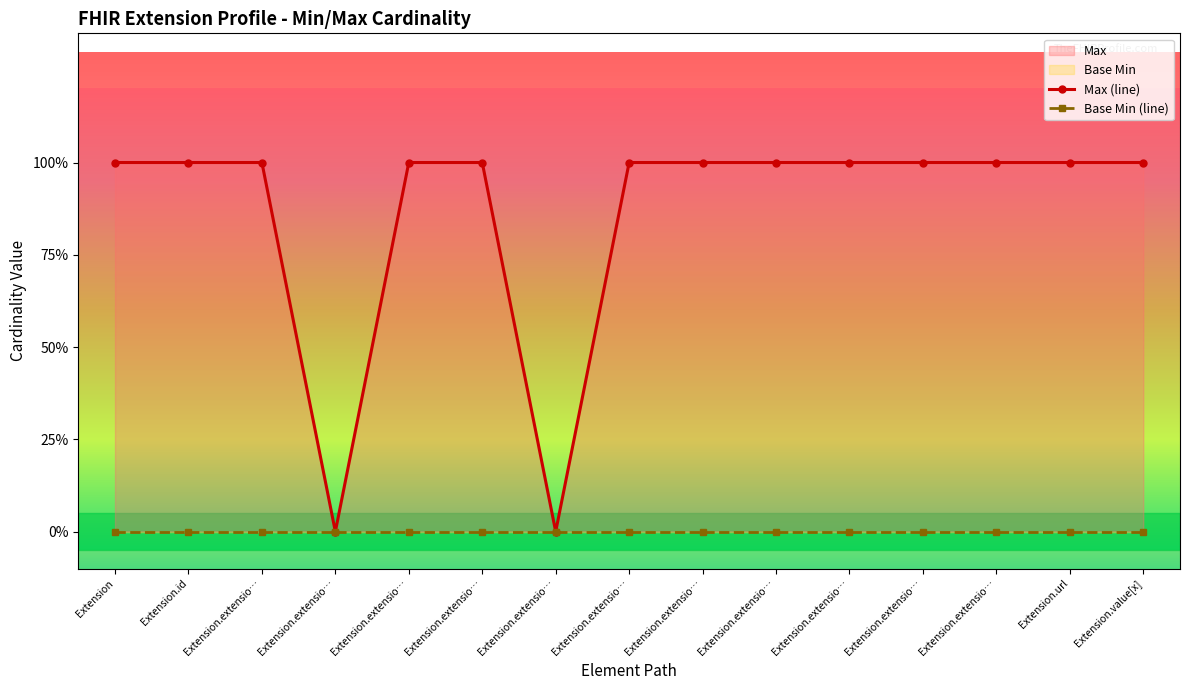

Which series has the largest range (max minus min)?

Max (line)